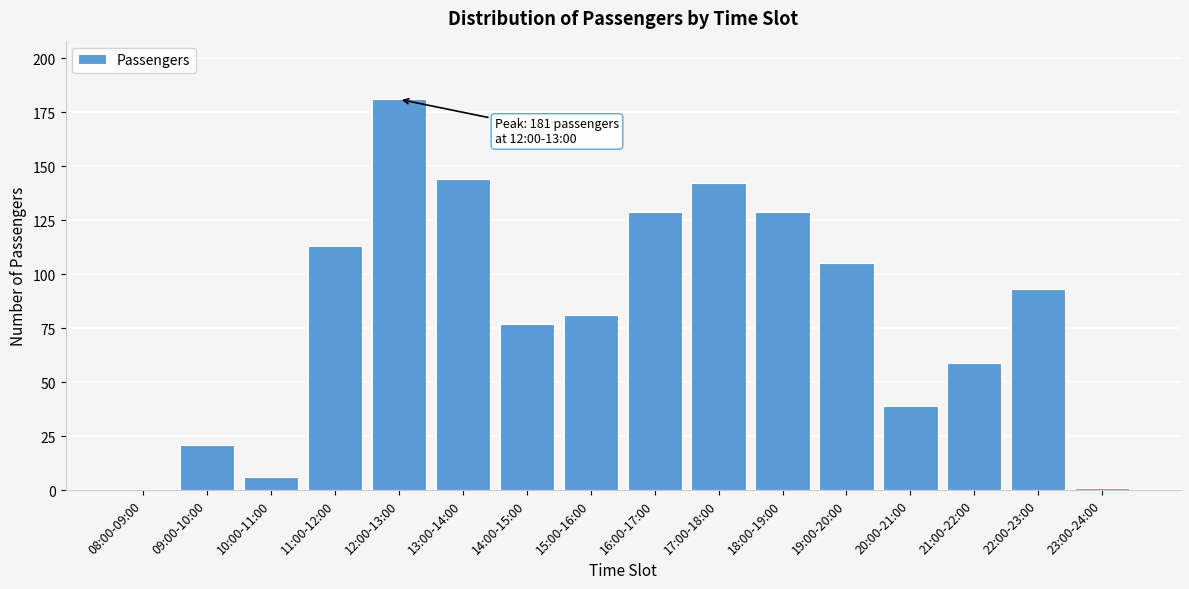

Reading left to right, transcribe all the data shown in this chart.

08:00-09:00=0	09:00-10:00=21	10:00-11:00=6	11:00-12:00=113	12:00-13:00=181	13:00-14:00=144	14:00-15:00=77	15:00-16:00=81	16:00-17:00=129	17:00-18:00=142	18:00-19:00=129	19:00-20:00=105	20:00-21:00=39	21:00-22:00=59	22:00-23:00=93	23:00-24:00=1